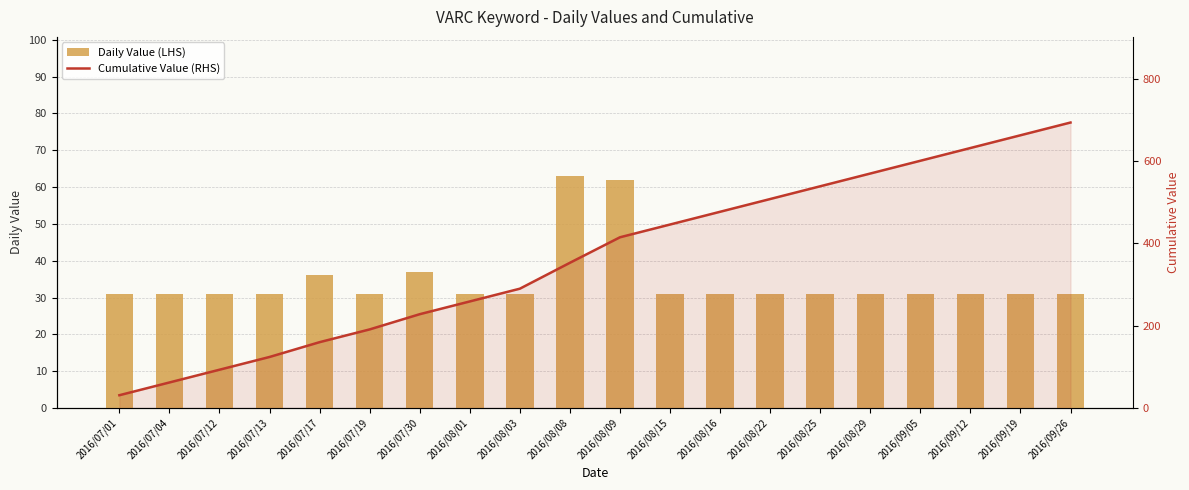

Rank the series by their maximum value, from highest to lowest.

Cumulative Value (RHS), Daily Value (LHS)